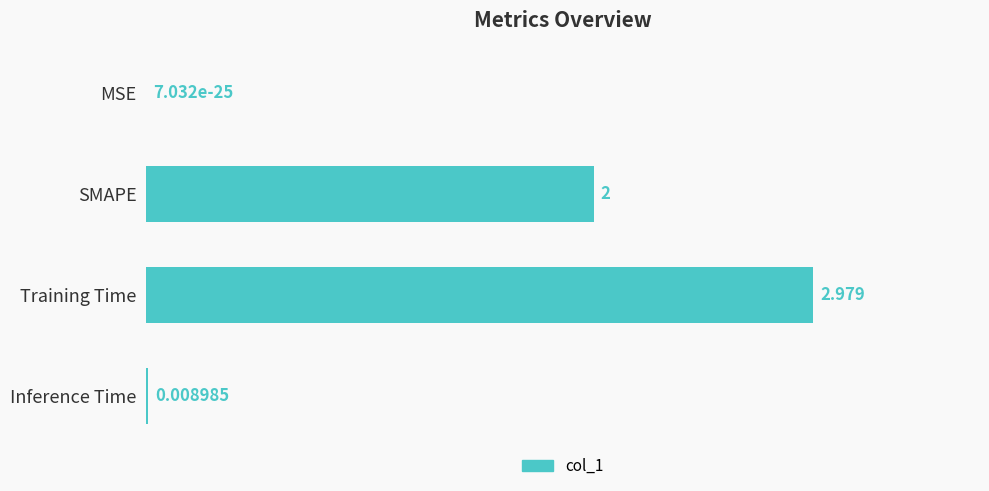

Are the bars horizontal?

Yes